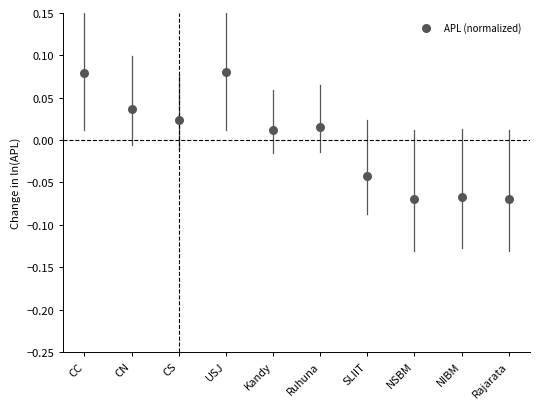

How many points are shown in the scatter plot?

10